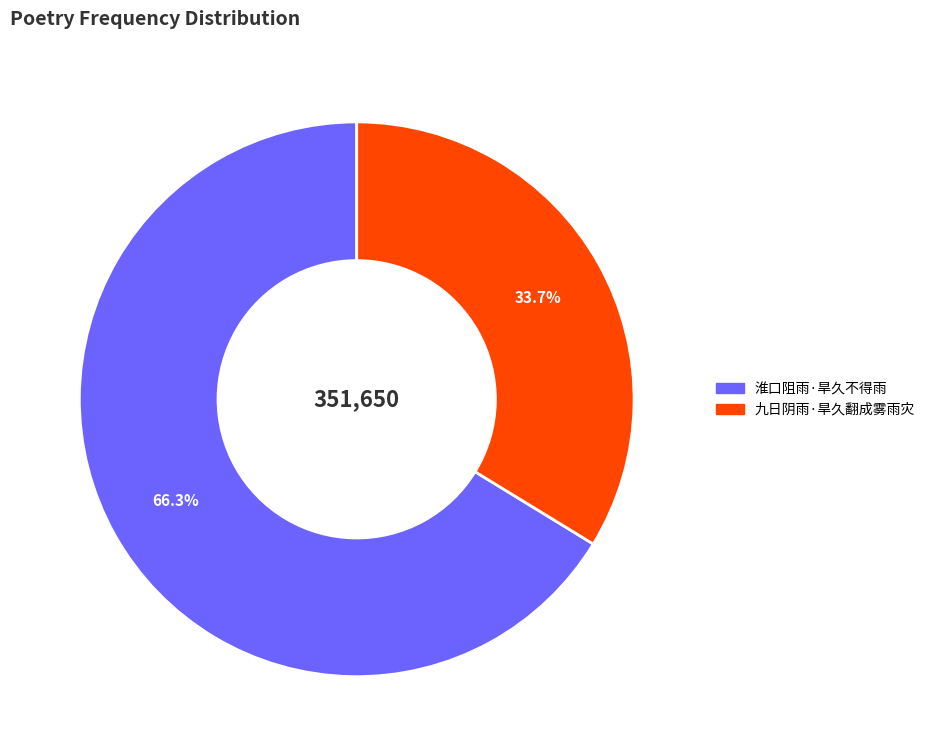

To the nearest percent, what is the difference between the 九日阴雨·旱久翻成雾雨灾 and 淮口阻雨·旱久不得雨 slice percentages?

33%